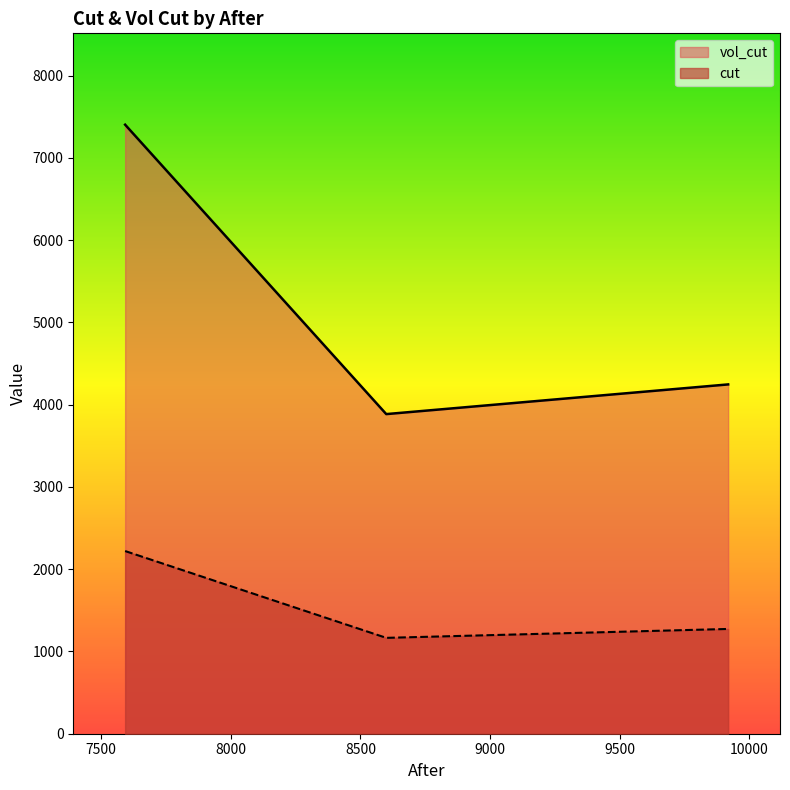

Where is cut nearest to the value 5644?

9918.3856837264